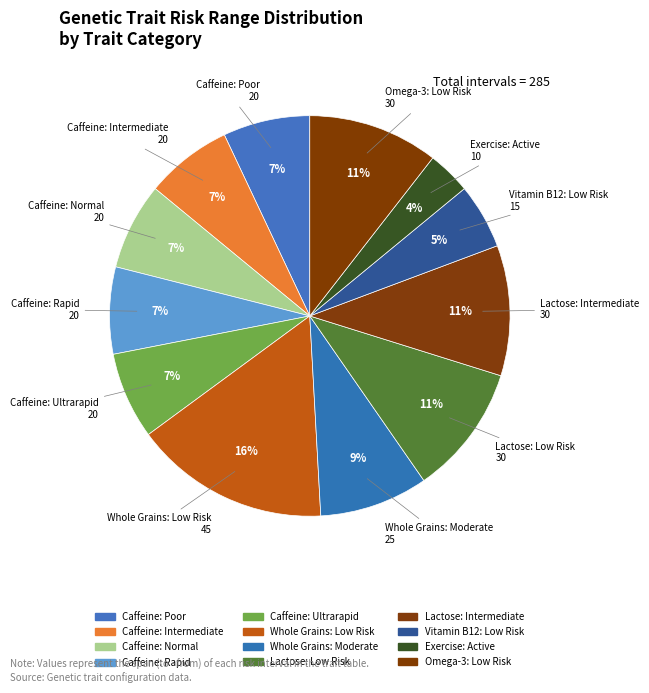

What is the total percentage of Vitamin B12: Low Risk and Caffeine: Intermediate?

12.3%